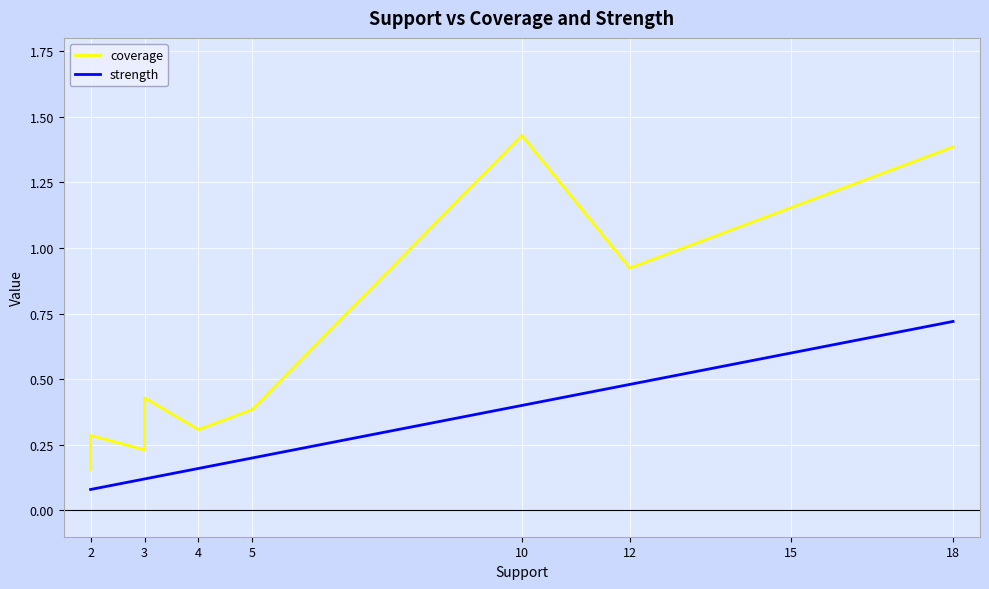

True or false: strength has more than 0 interior local peaks.

False